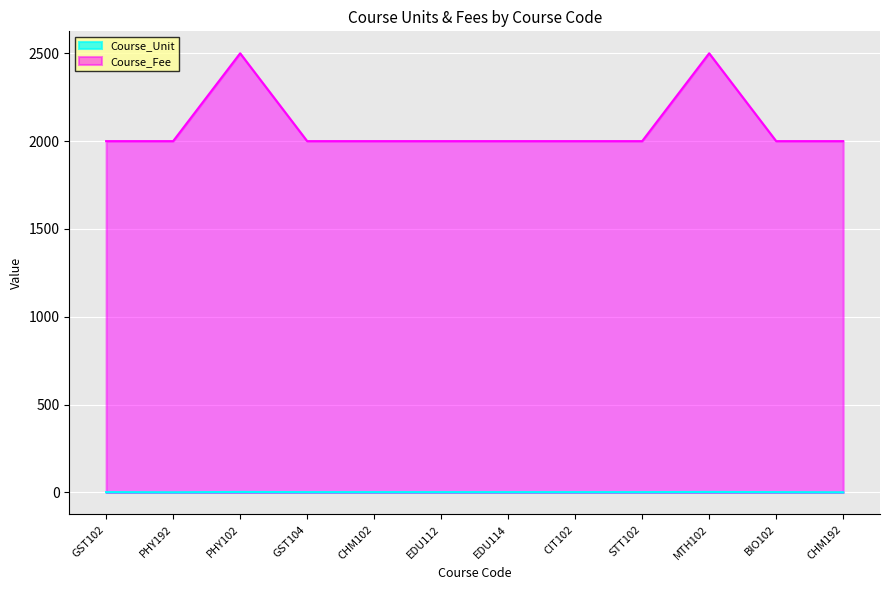

Reading left to right, transcribe all the data shown in this chart.

Course_Unit: 2	1	3	2	2	2	2	2	2	3	2	1
Course_Fee: 2000	2000	2500	2000	2000	2000	2000	2000	2000	2500	2000	2000